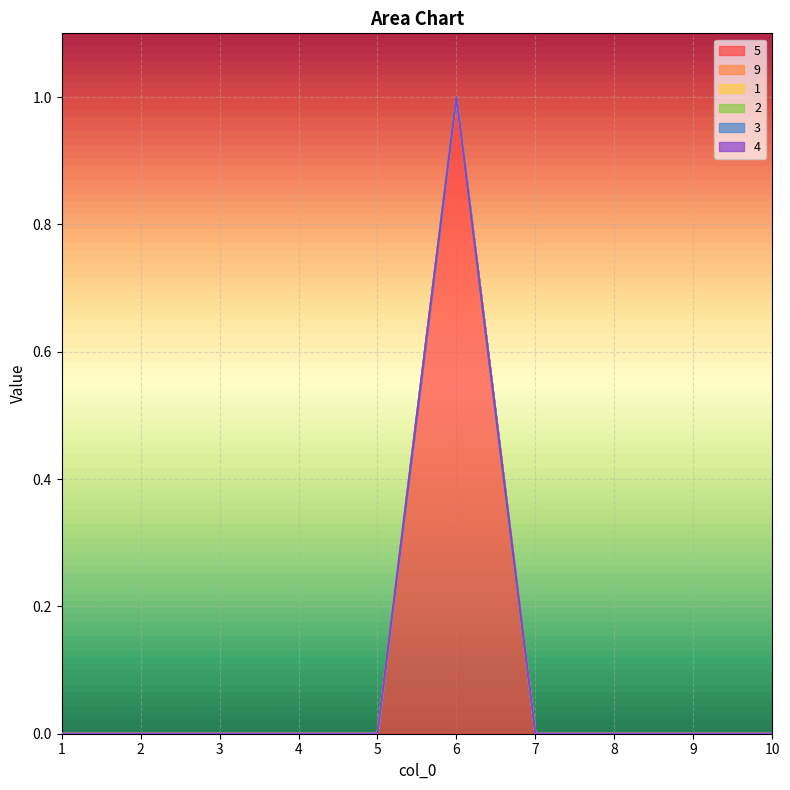

List the series in order of their peak value, lowest first.

9, 1, 2, 3, 4, 5